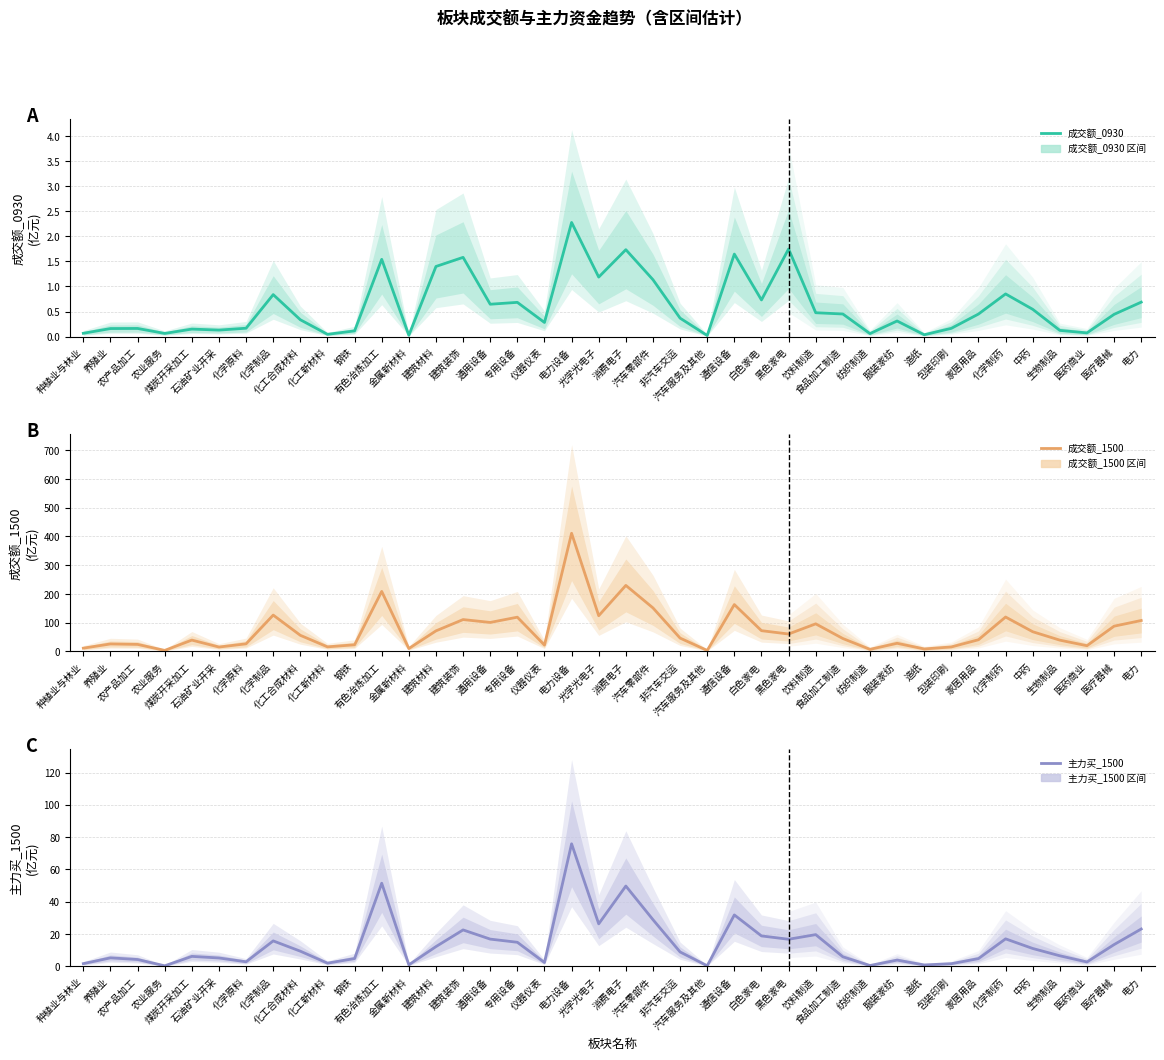

What is the spread (max minus min) of values at 光学光电子?

123.1